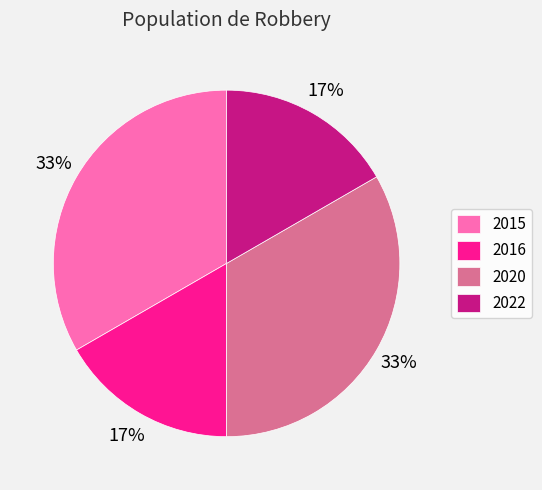

To the nearest percent, what portion does 2015 represent?

33%